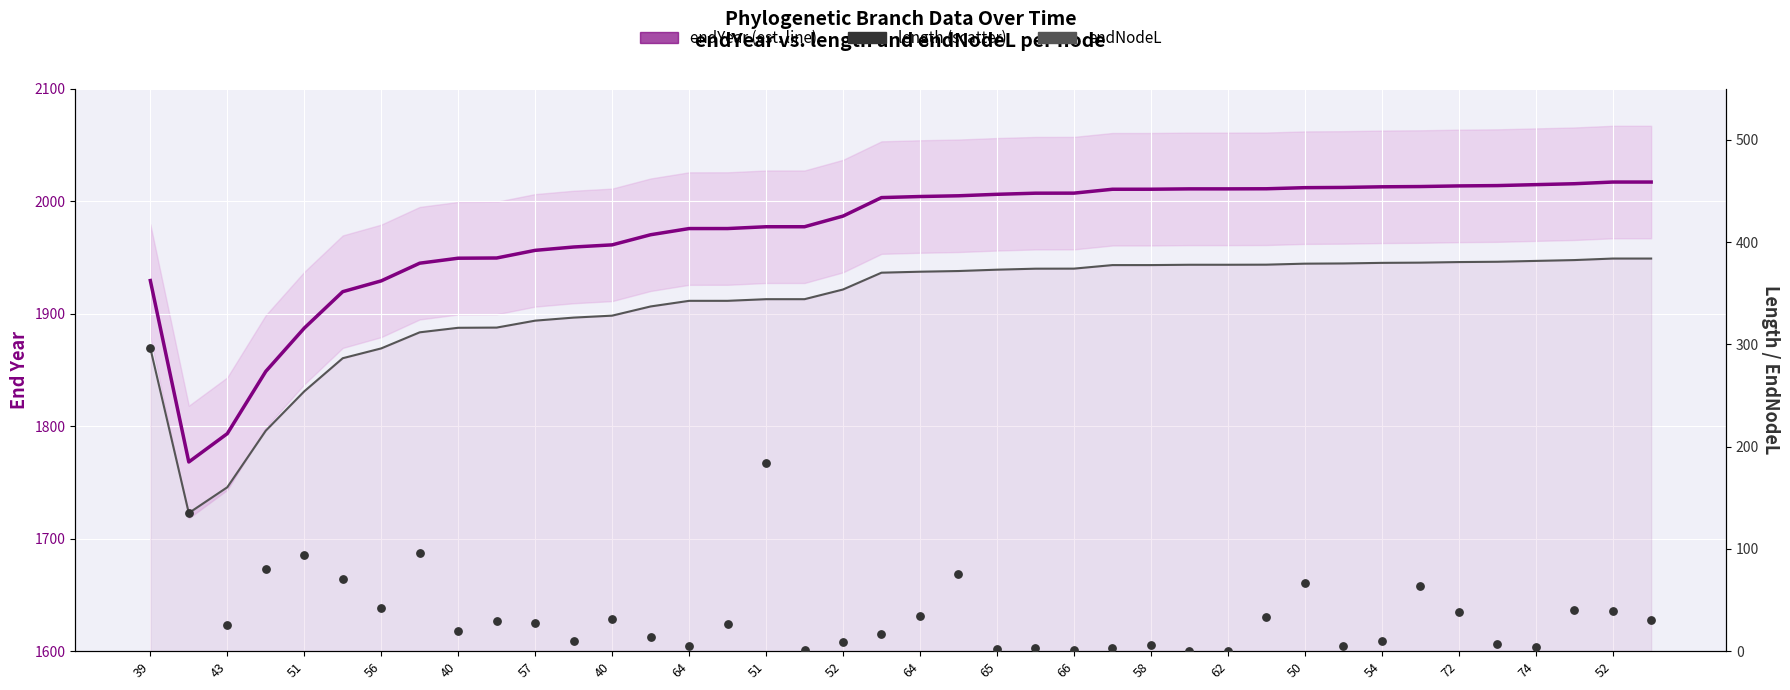

Which series has the largest total across all categories?

endYear (main line)